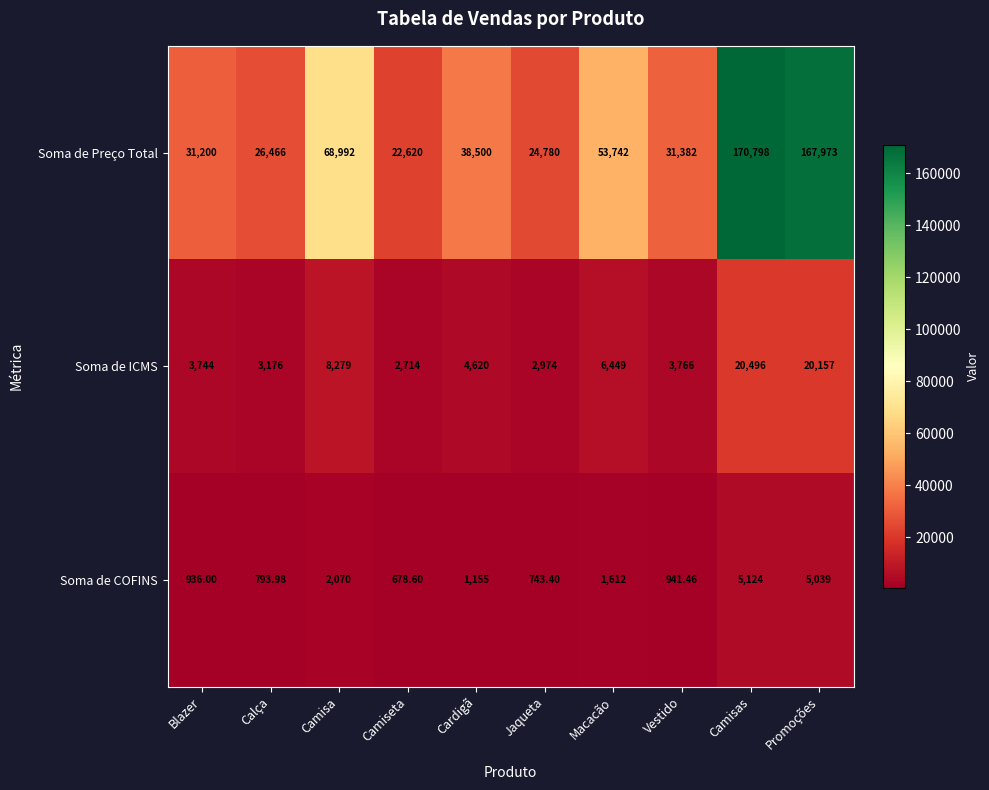

What is the spread (max minus min) of values at Calça?

25672.0